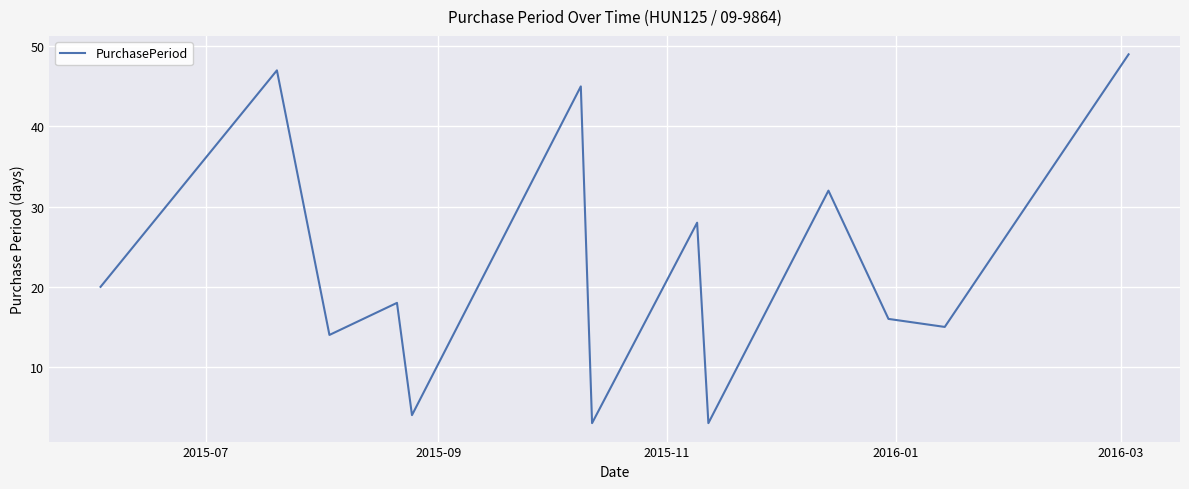

What is the greatest value displayed?

49